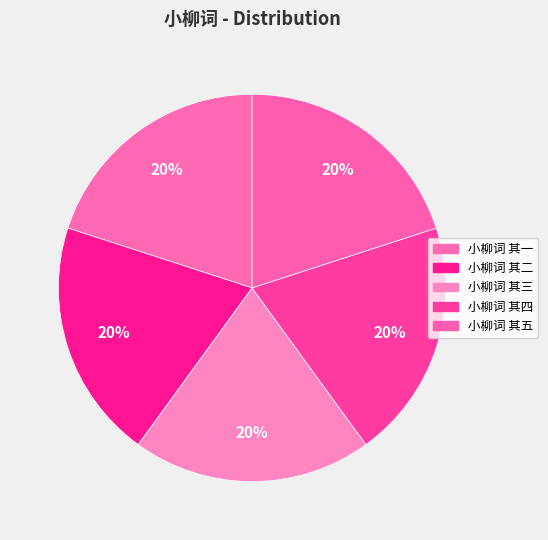

Approximately how many times larger is the value at 小柳词 其四 compared to 小柳词 其三?

1.0